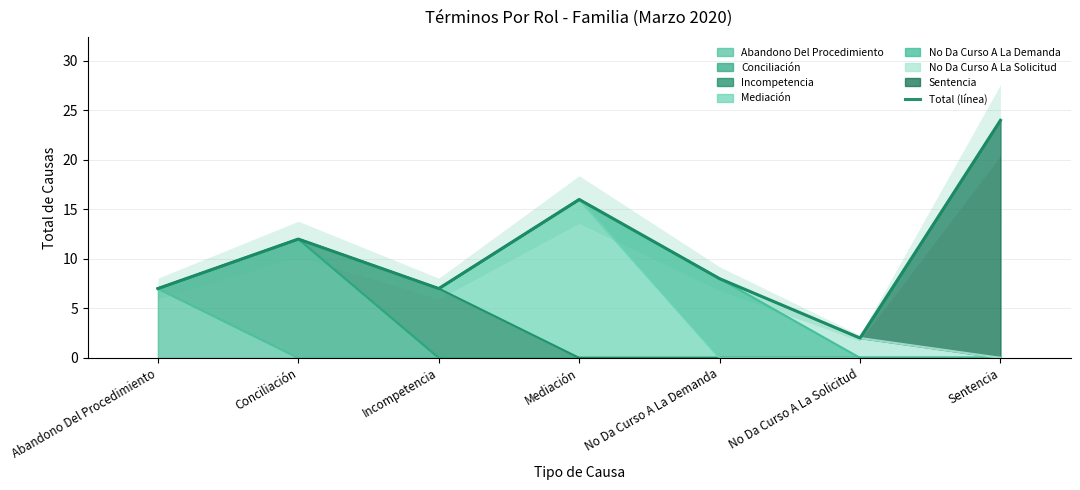

Reading right to left, extract all data points from this chart.

24	2	8	16	7	12	7